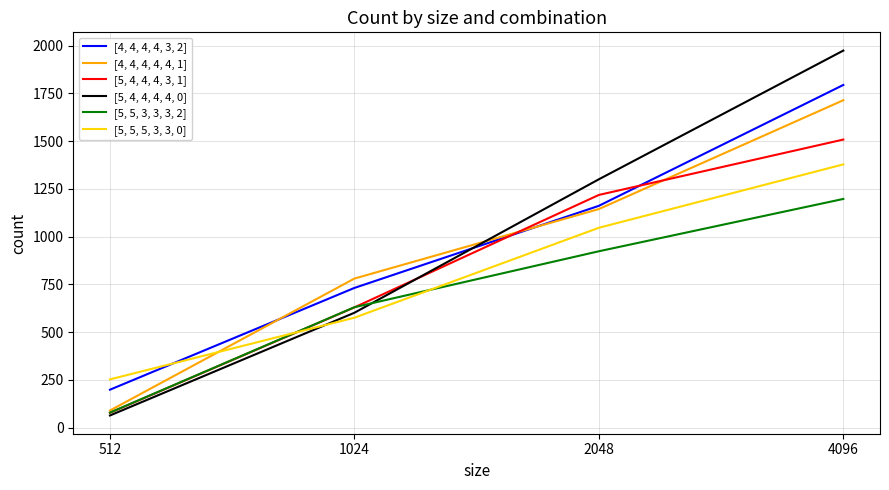

At which label does [5, 5, 5, 3, 3, 0] reach its minimum?

512